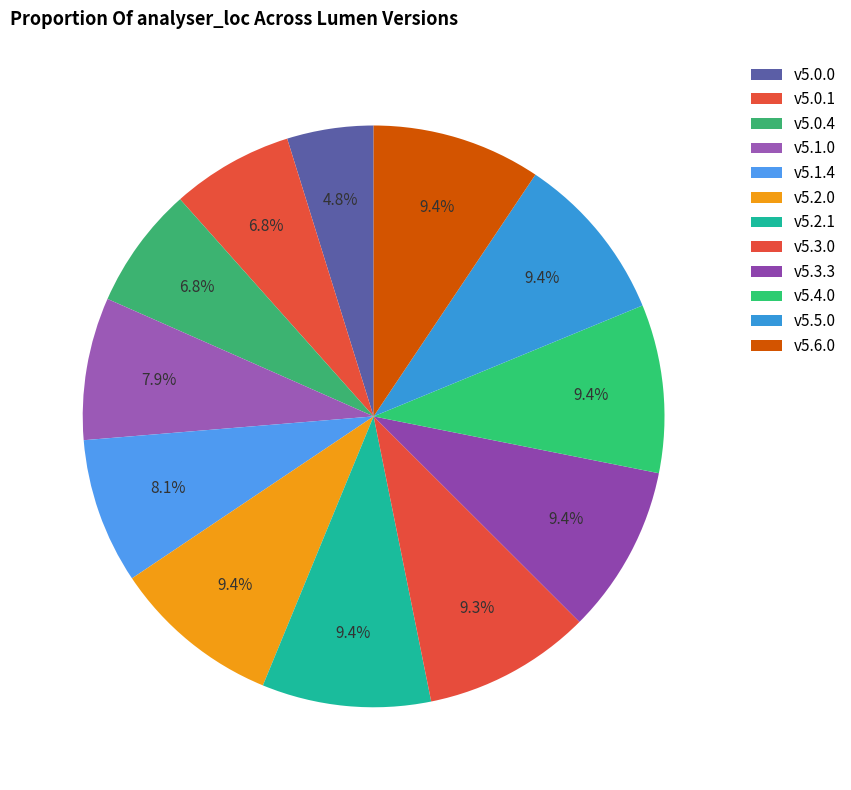

How many segments does this pie chart have?

12